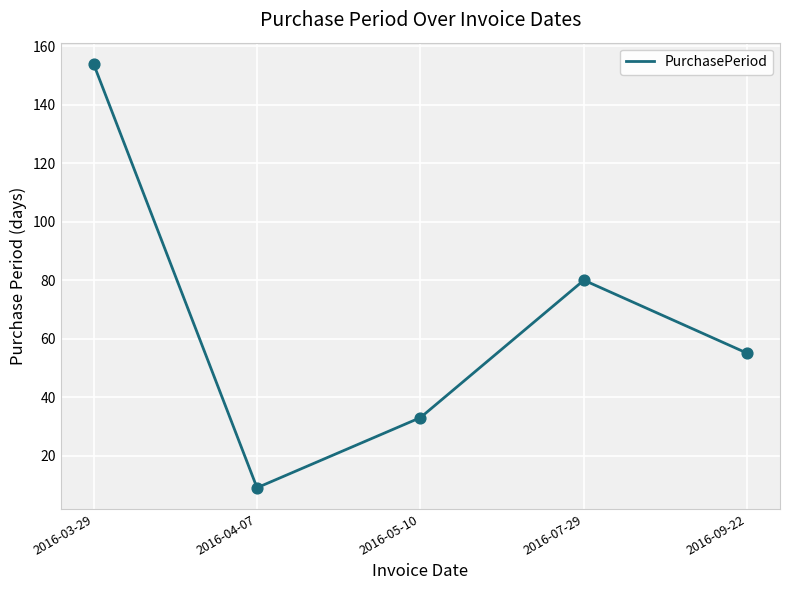

What is the change in value from 2016-03-29 to 2016-05-10?

-121